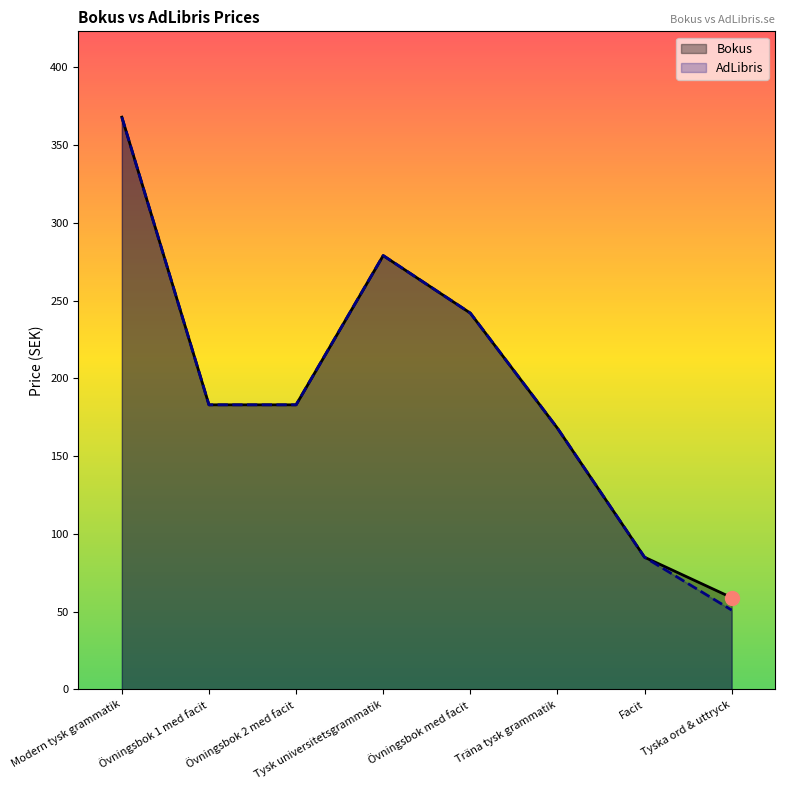

At which category is the sum across all series the highest?

Modern tysk grammatik